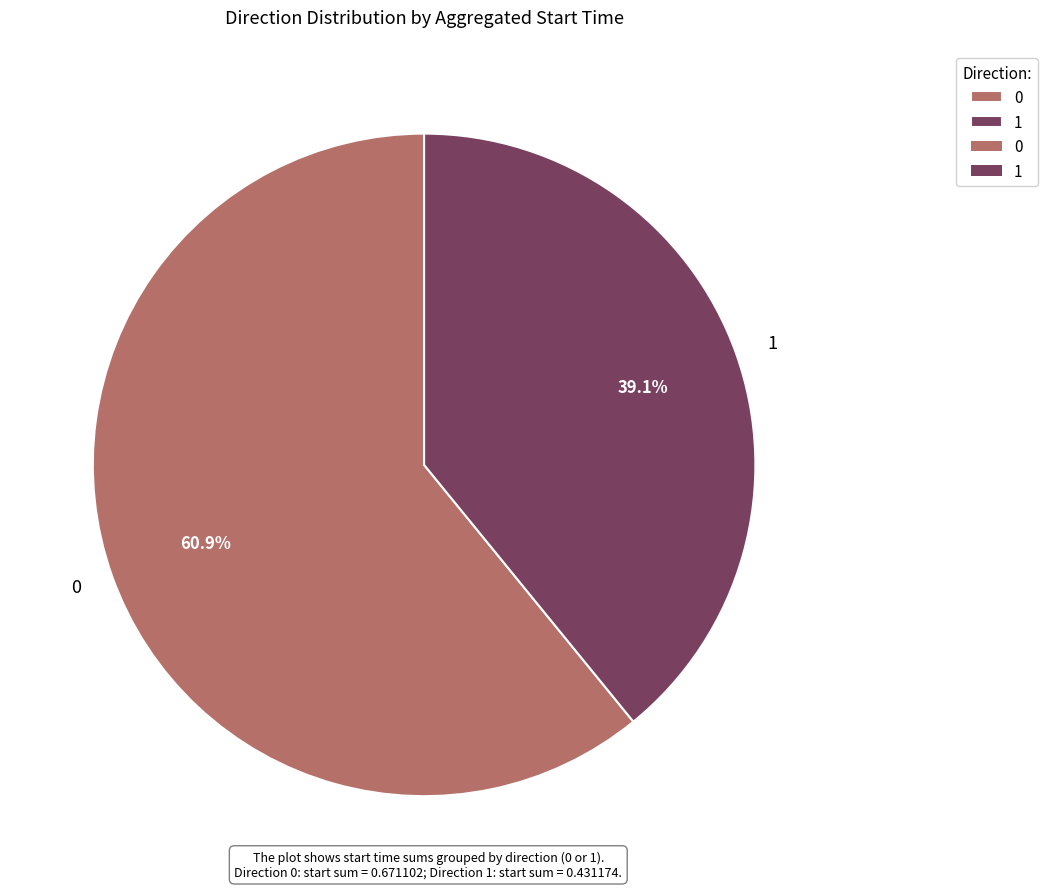

What percentage do 1 and 0 together represent?

100.0%